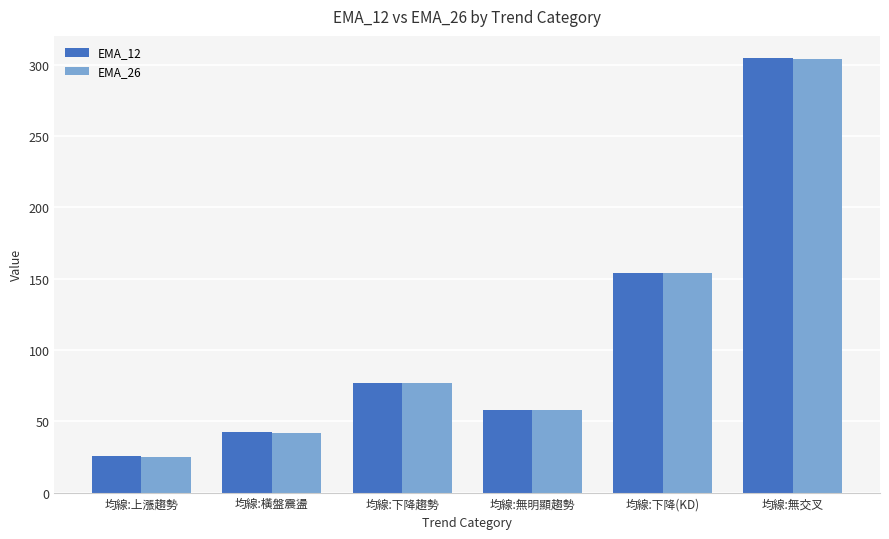

What are all the series names shown in the legend?

EMA_12, EMA_26